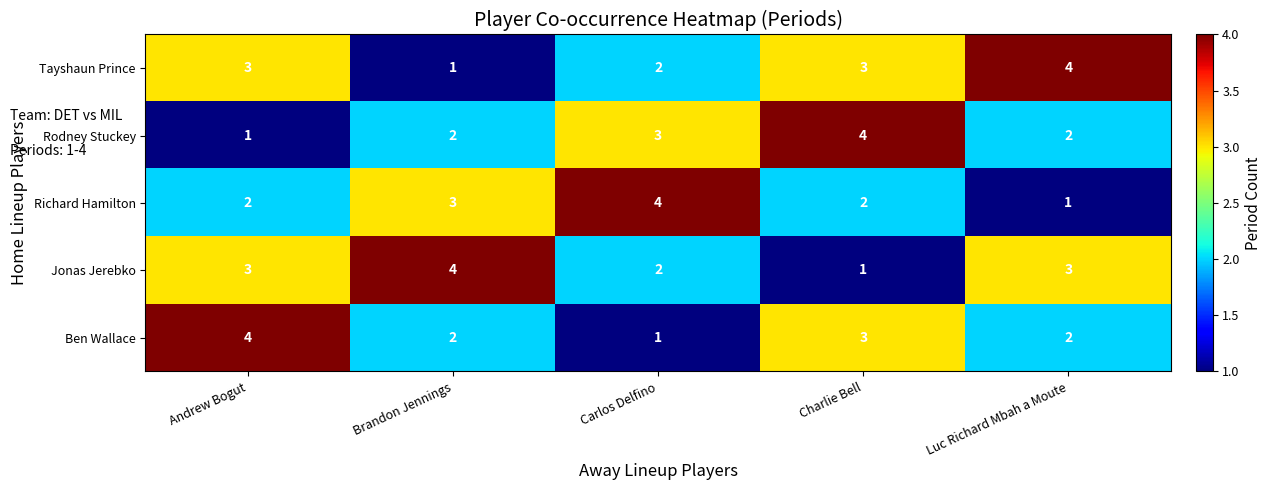

Read the Ben Wallace value at Charlie Bell.

3